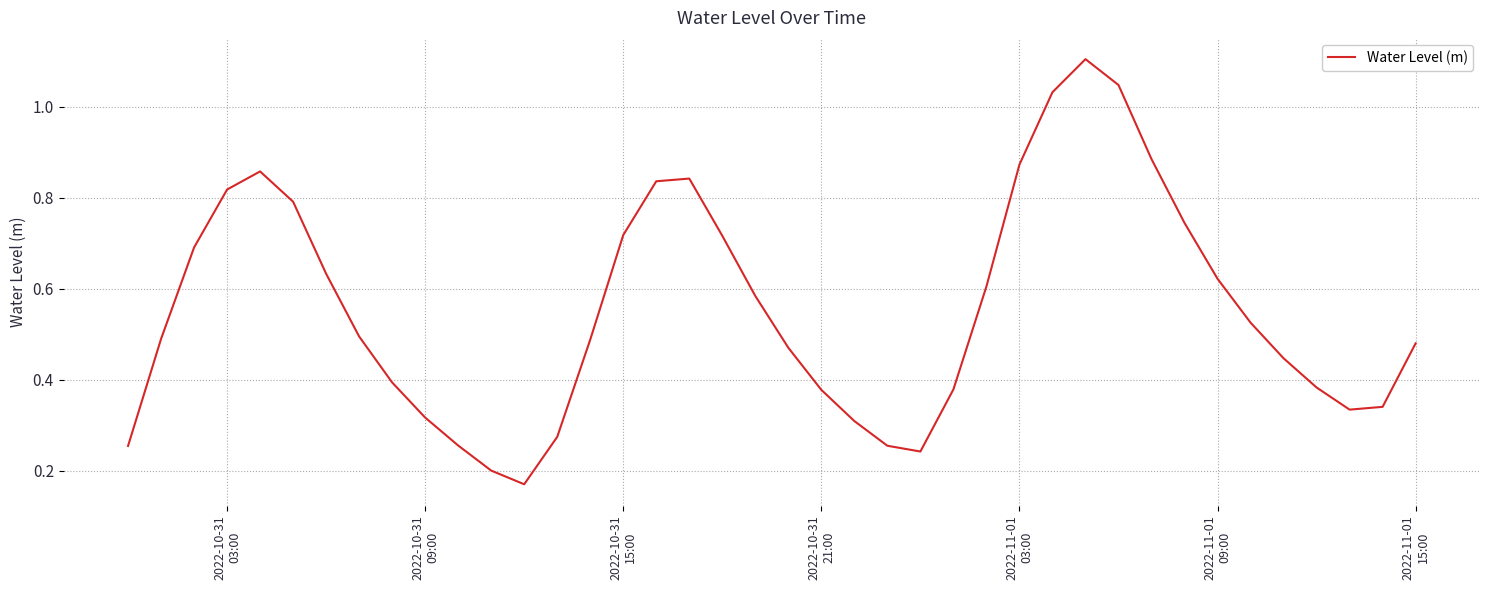

What is the greatest value displayed?

1.1